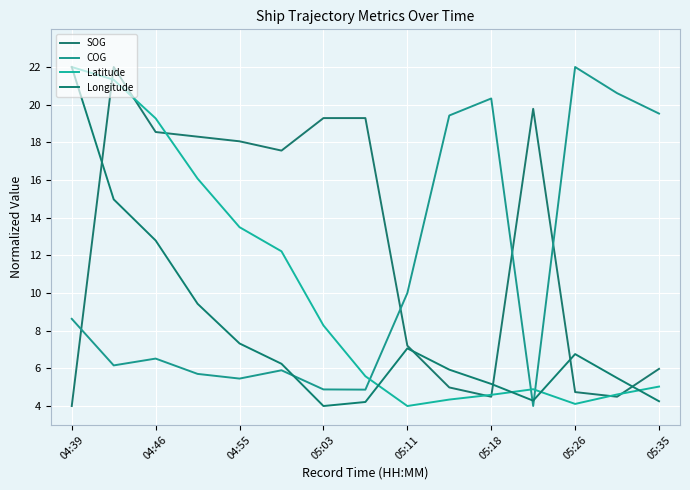

What is the difference between the maximum and second lowest values in the SOG series?

17.5